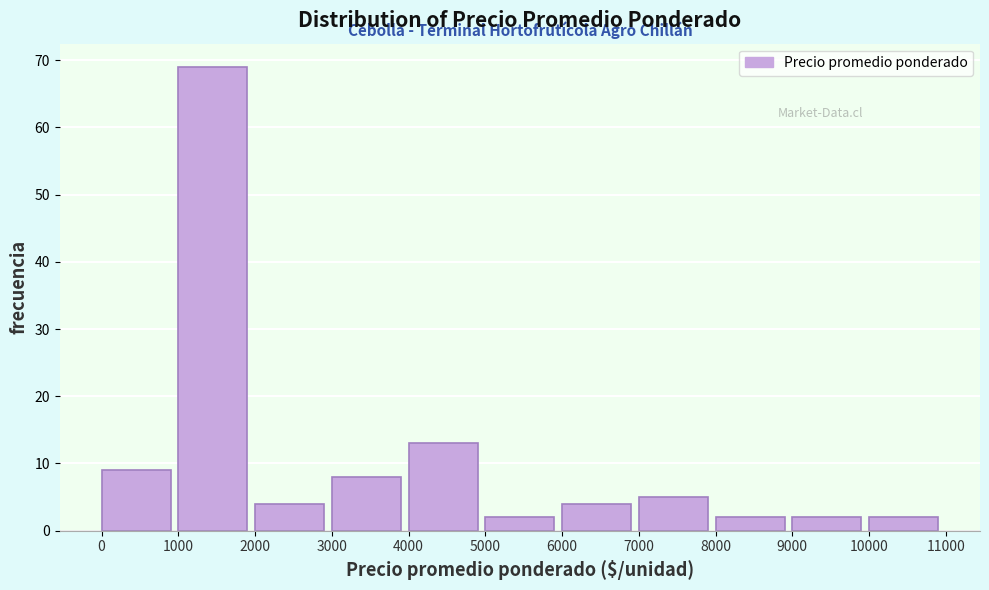

Over which range of the x-axis is the bar tallest?

1000 to 2000